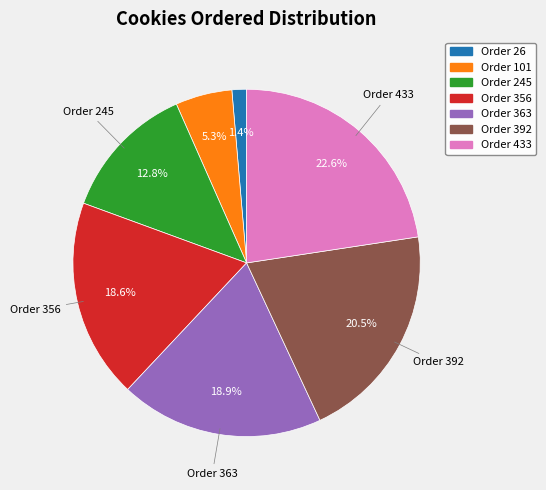

How much of the chart is everything except Order 26?

98.6%